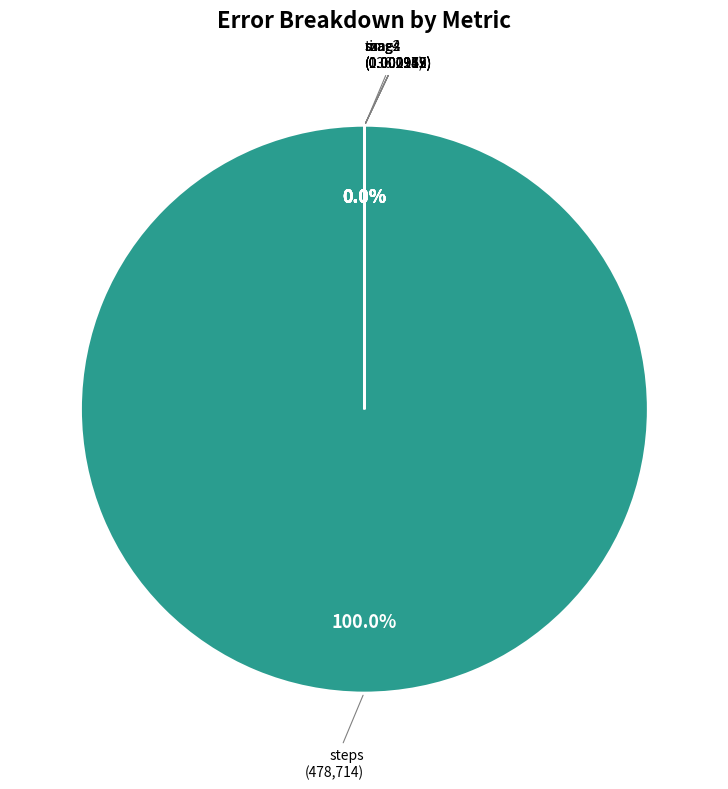

Rank the categories by value from lowest to highest.

sx, mag4, mag2, mag, sz, times, steps